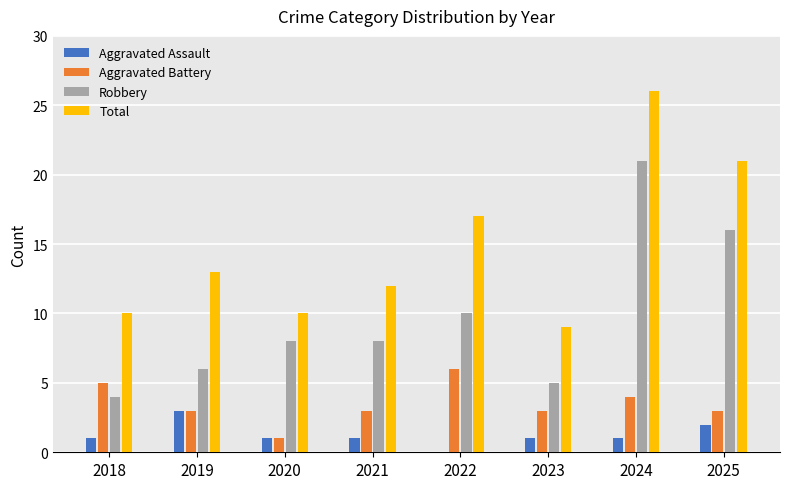

Which series changed the most between 2020 and 2022?

Total